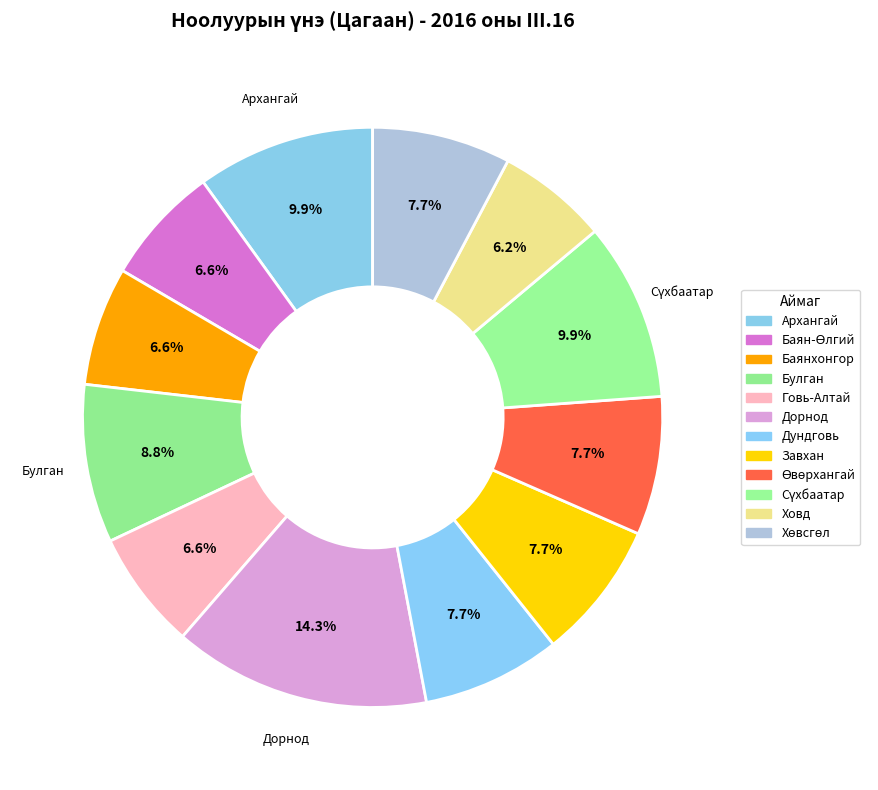

Does Ховд account for over 50% of the chart?

No